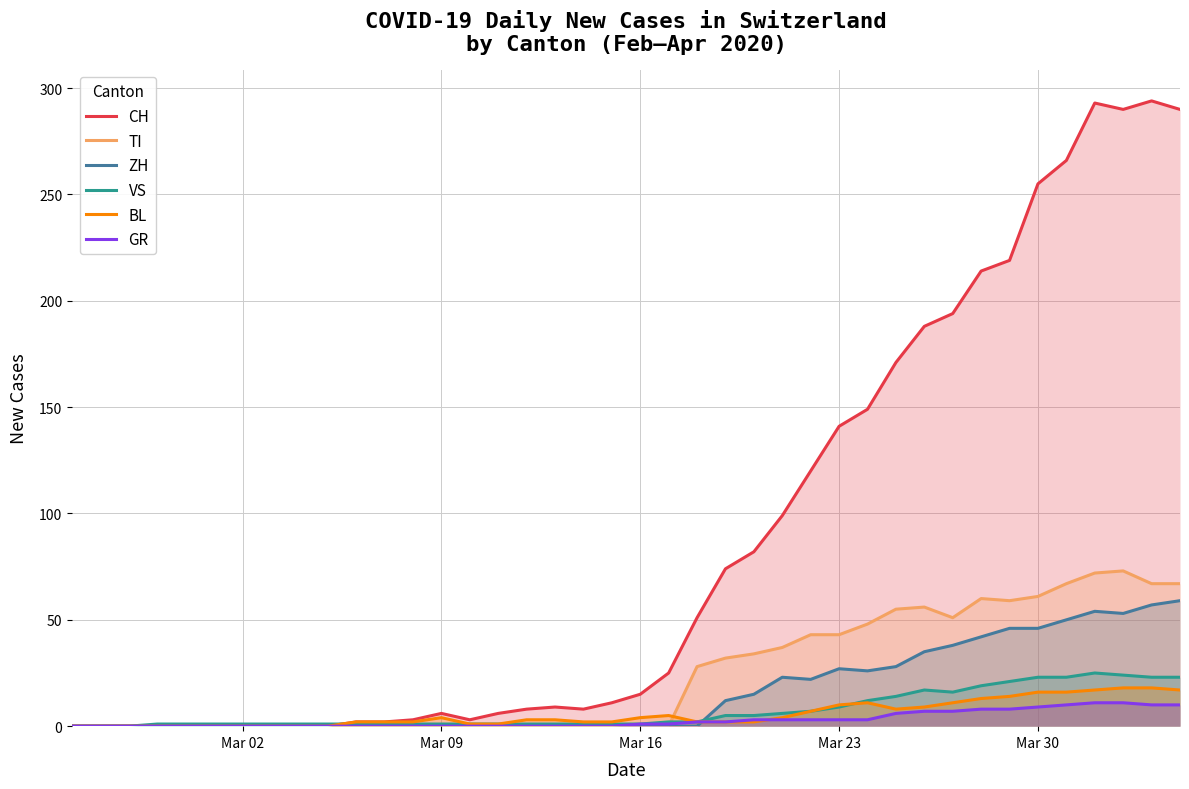

Reading right to left, transcribe all the data shown in this chart.

CH: 290	294	290	293	266	255	219	214	194	188	171	149	141	120	99	82	74	51	25	15	11	8	9	8	6	3	6	3	2	2	0	0	0	0	0	0	0	0	0	0
TI: 67	67	73	72	67	61	59	60	51	56	55	48	43	43	37	34	32	28	0	0	0	0	0	0	0	0	0	0	0	0	0	0	0	0	0	0	0	0	0	0
ZH: 59	57	53	54	50	46	46	42	38	35	28	26	27	22	23	15	12	0	0	0	0	0	0	0	0	0	0	0	0	0	0	0	0	0	0	0	0	0	0	0
VS: 23	23	24	25	23	23	21	19	16	17	14	12	9	7	6	5	5	2	2	1	1	1	1	1	1	1	1	1	1	1	1	1	1	1	1	1	1	0	0	0
BL: 17	18	18	17	16	16	14	13	11	9	8	11	10	7	4	2	2	2	5	4	2	2	3	3	1	1	4	2	2	2	0	0	0	0	0	0	0	0	0	0
GR: 10	10	11	11	10	9	8	8	7	7	6	3	3	3	3	3	2	2	1	1	0	0	0	0	0	0	0	0	0	0	0	0	0	0	0	0	0	0	0	0